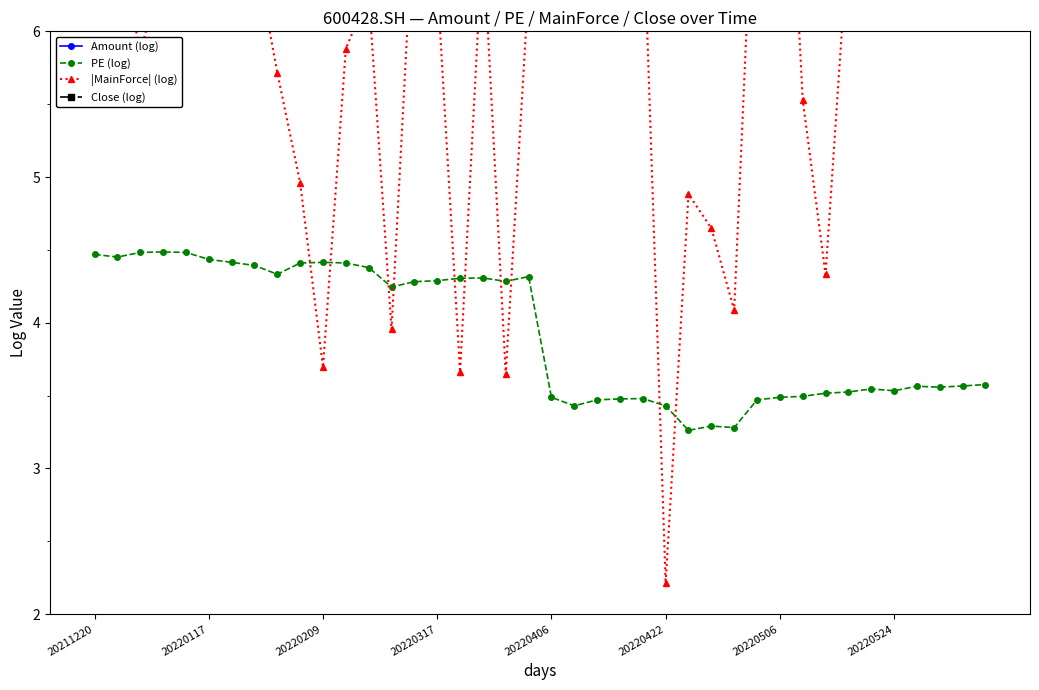

Reading left to right, transcribe all the data shown in this chart.

Amount (log): 9.6	9.5	9.9	9.6	9.3	9.3	9.1	9.0	8.8	9.6	9.3	8.9	9.4	9.4	9.3	9.1	8.8	8.8	8.4	9.0	9.8	9.3	9.5	9.8	9.2	9.4	9.3	9.0	8.8	10.0	10.7	9.5	9.7	9.5	9.6	10.1	9.5	9.4	9.9	9.8
PE (log): 4.5	4.5	4.5	4.5	4.5	4.4	4.4	4.4	4.3	4.4	4.4	4.4	4.4	4.2	4.3	4.3	4.3	4.3	4.3	4.3	3.5	3.4	3.5	3.5	3.5	3.4	3.3	3.3	3.3	3.5	3.5	3.5	3.5	3.5	3.5	3.5	3.6	3.6	3.6	3.6
|MainForce| (log): 6.8	6.6	5.9	6.4	7.1	6.8	6.7	6.6	5.7	5.0	3.7	5.9	6.3	4.0	6.9	6.3	3.7	6.7	3.6	6.3	7.4	6.4	6.1	7.5	6.9	2.2	4.9	4.6	4.1	7.7	8.6	5.5	4.3	6.7	6.5	7.8	6.5	7.0	7.5	7.5
Close (log): 1.6	1.6	1.6	1.6	1.6	1.6	1.6	1.6	1.5	1.6	1.6	1.6	1.5	1.4	1.4	1.4	1.5	1.5	1.4	1.5	1.5	1.5	1.5	1.5	1.5	1.5	1.3	1.3	1.3	1.5	1.5	1.5	1.5	1.6	1.6	1.6	1.6	1.6	1.6	1.6